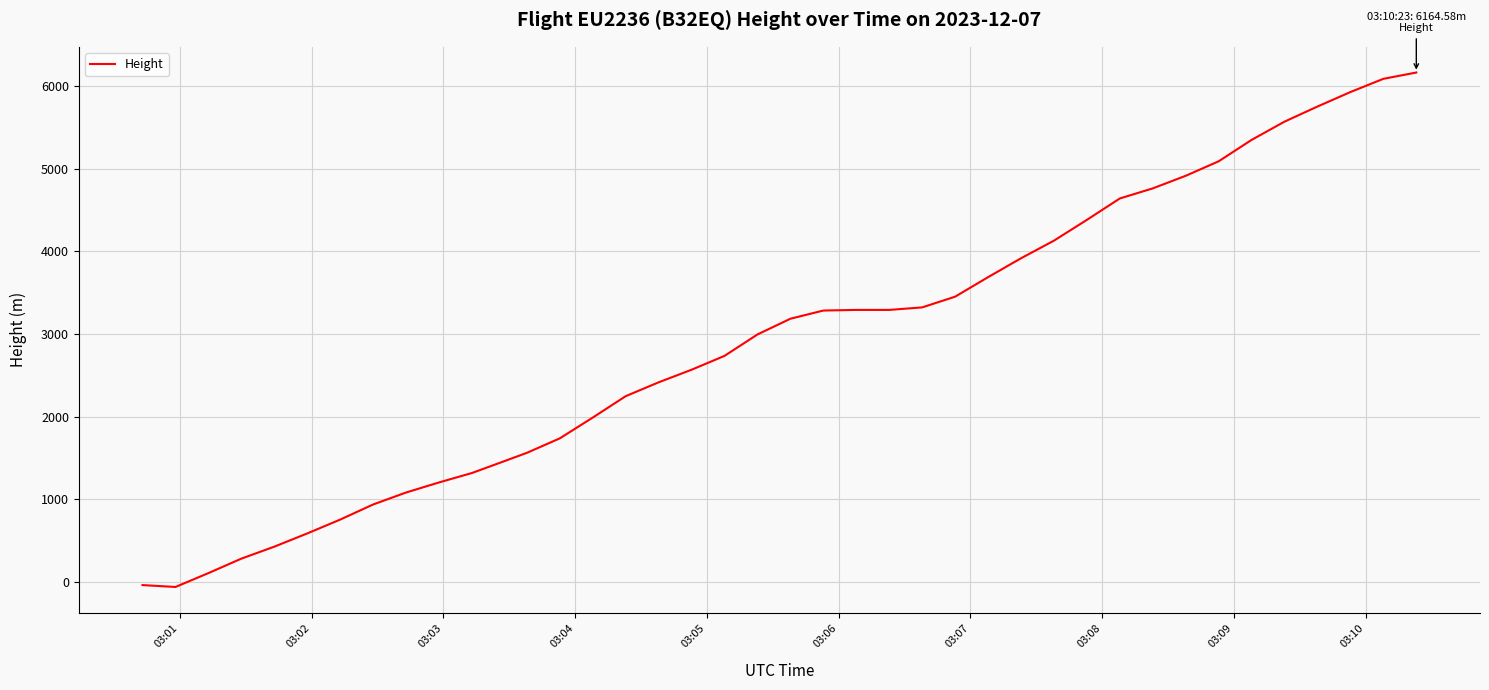

How many values are above zero?

38